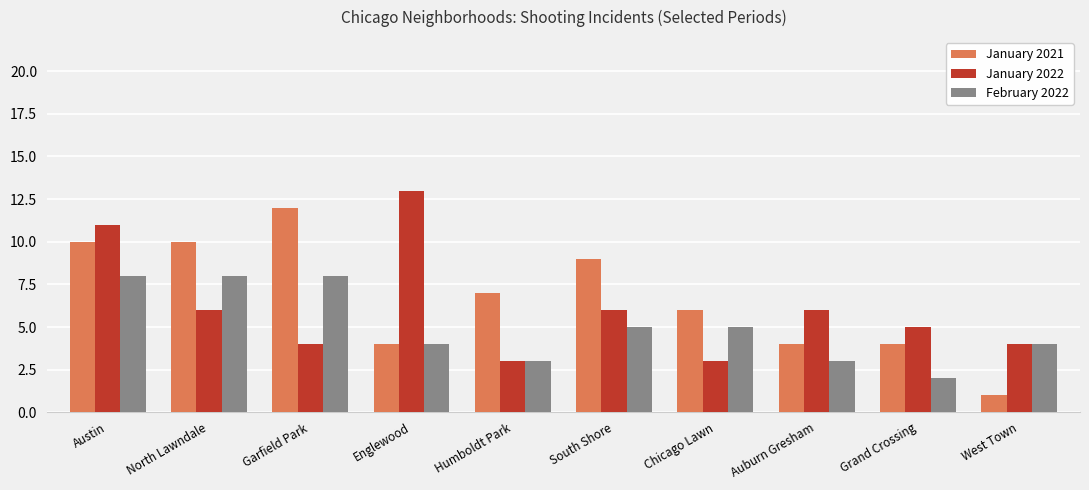

The January 2021 series shows 12 at Garfield Park. True or false?

True